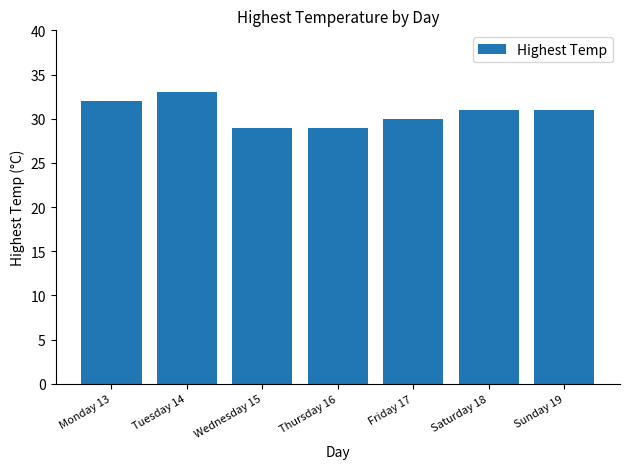

What is the difference between the maximum and minimum values?

4